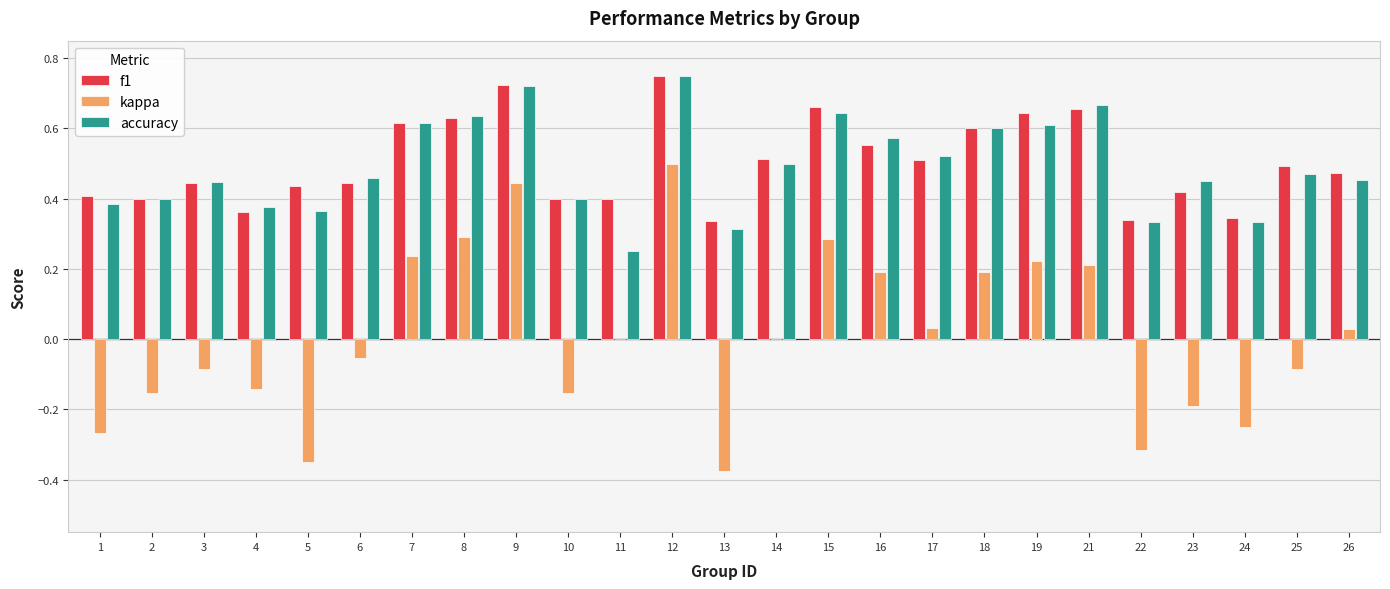

The value of kappa at 19 is 0.2. True or false?

True